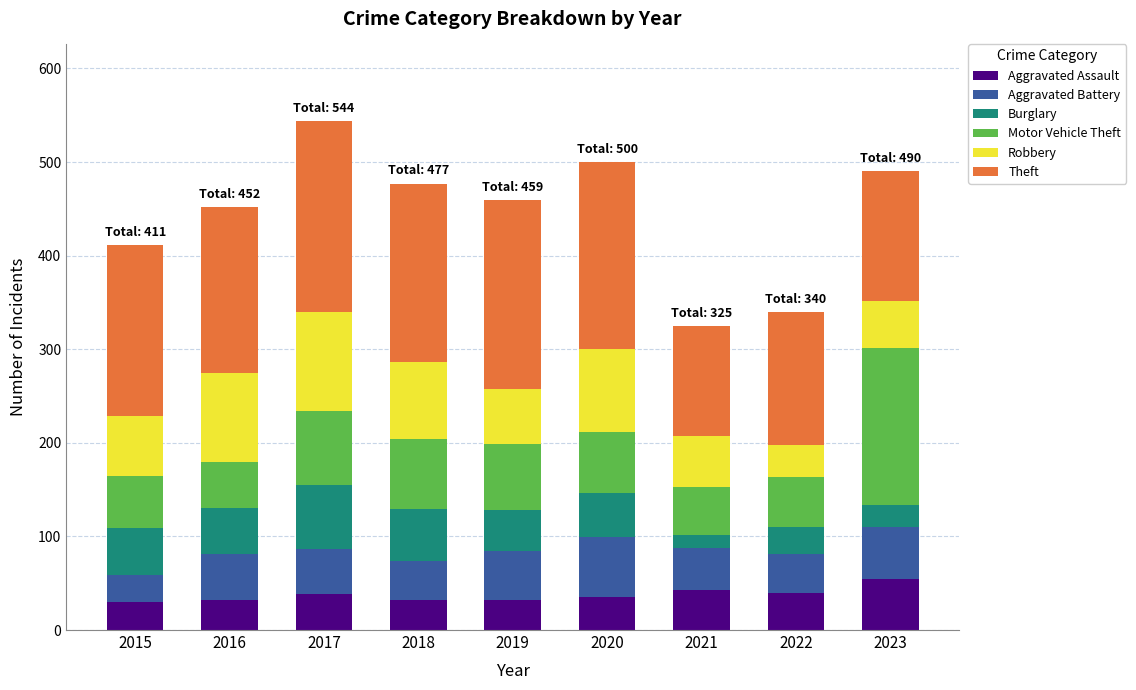

The Aggravated Assault series shows 32 at 2019. True or false?

True